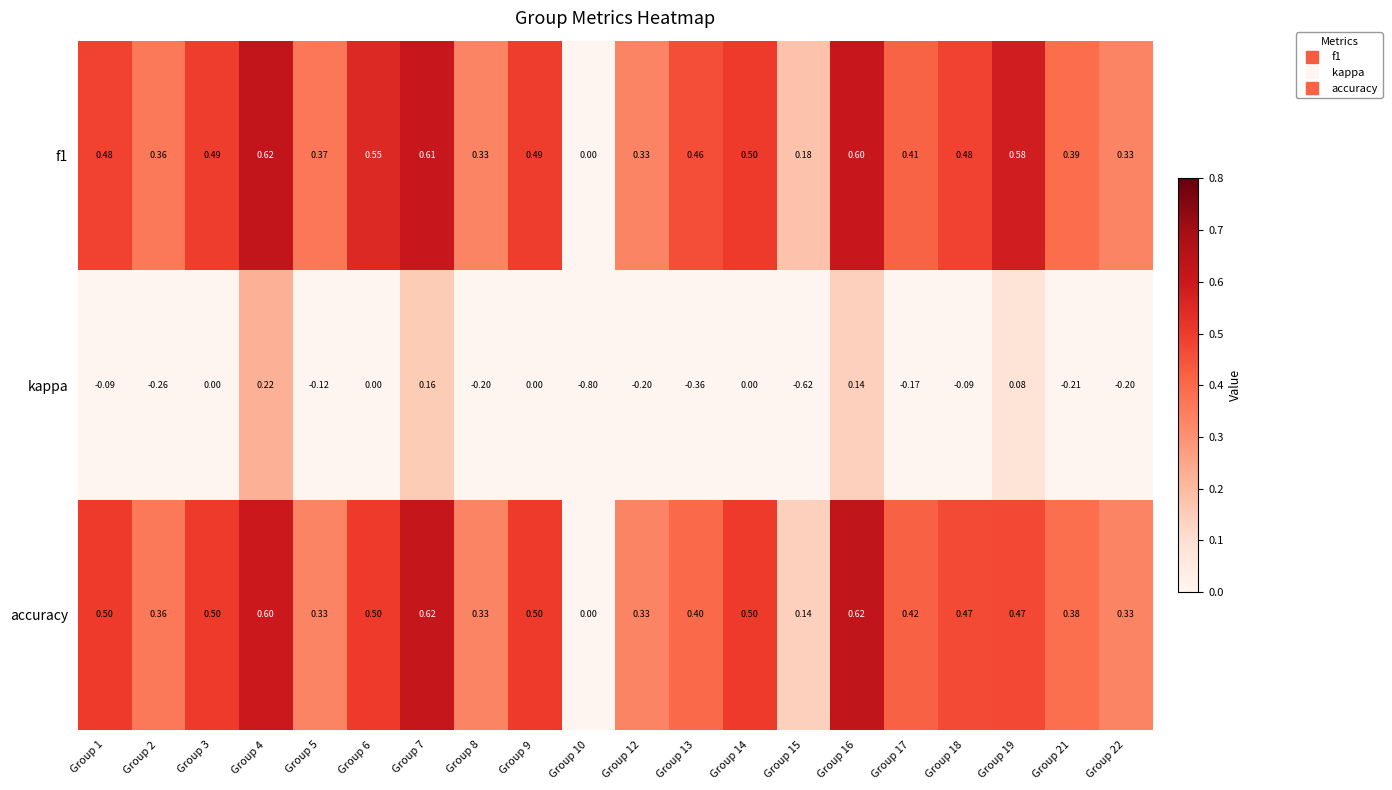

Which series has the widest spread of values?

kappa